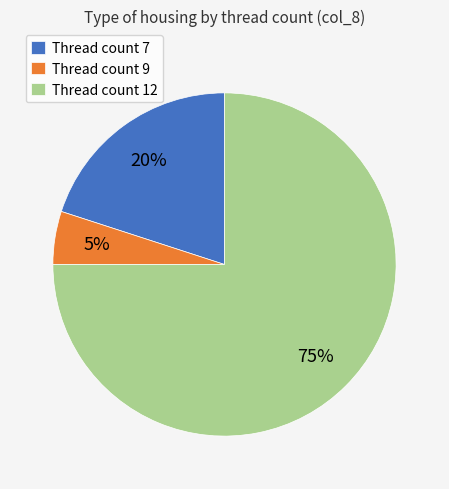

To the nearest percent, what is the average slice percentage?

33%